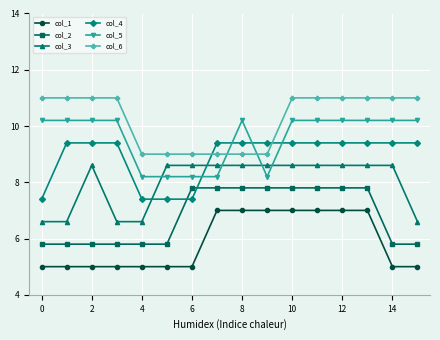

What is the average value of the col_3 series?

8.0